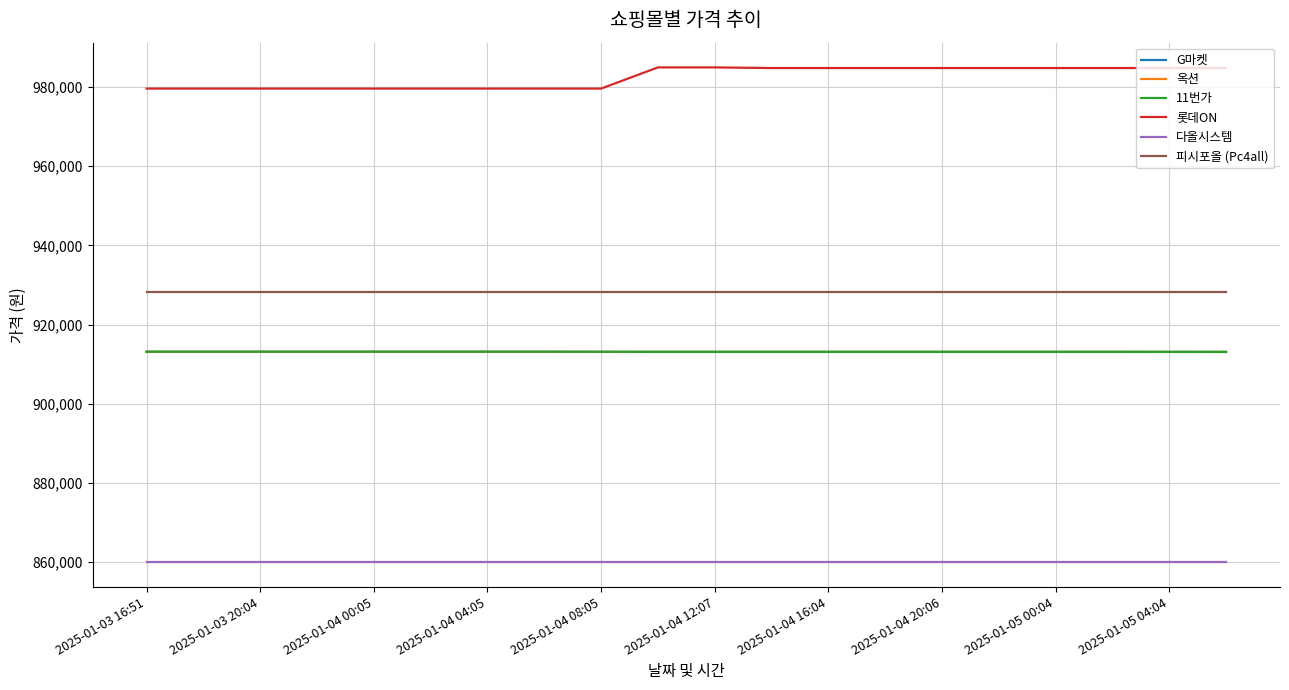

What is the smallest value displayed?

860000